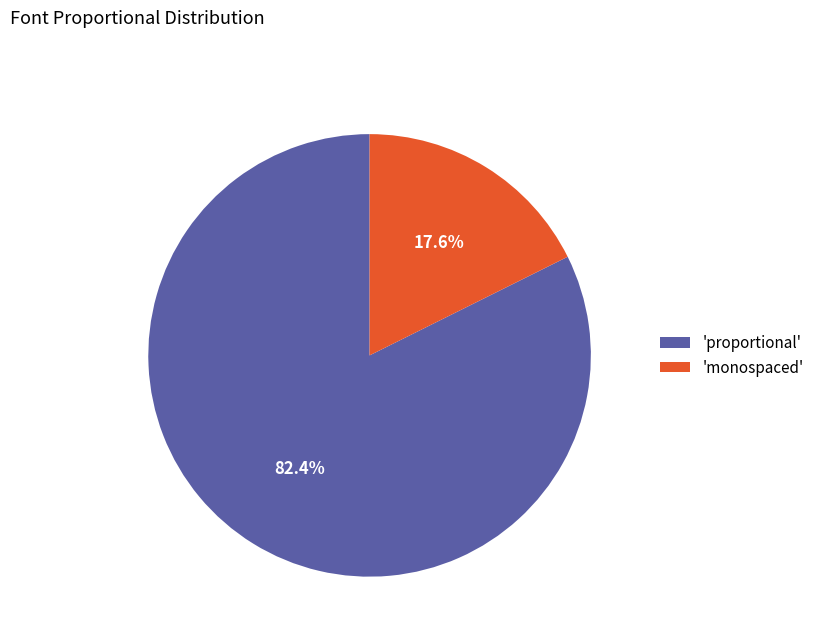

What portion of the pie excludes 'monospaced'?

82.4%